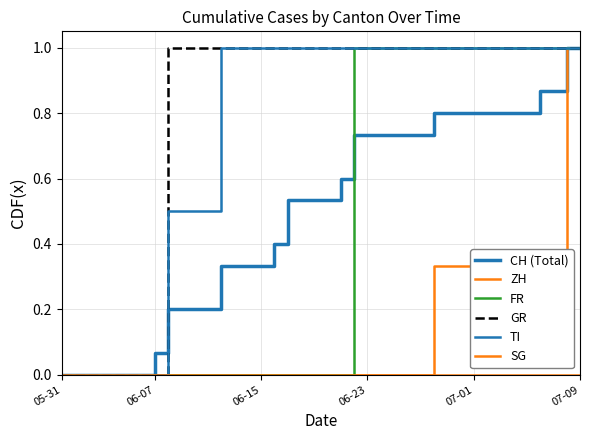

True or false: ZH and FR cross at least once.

False